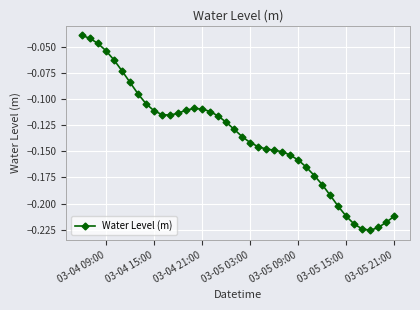

What is the sum of all values?

-5.5